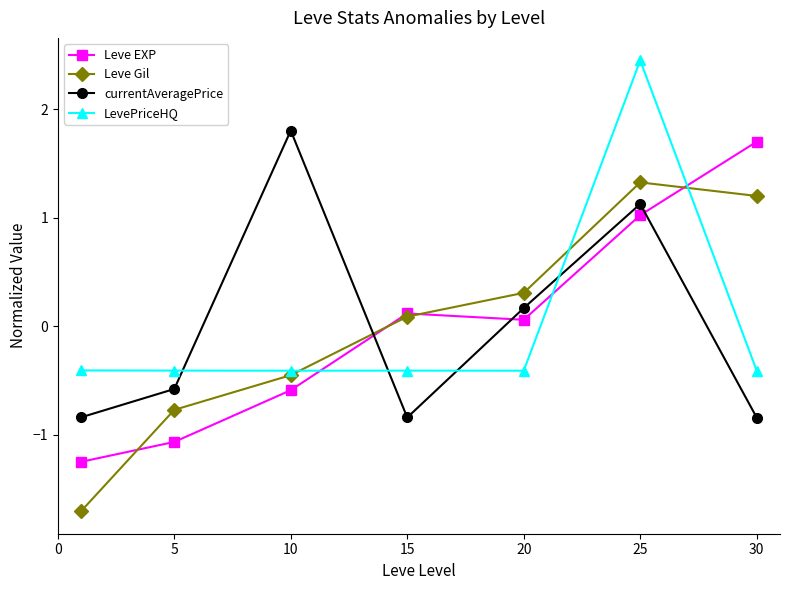

What is the value of the currentAveragePrice point at the 5th from the left?

0.2